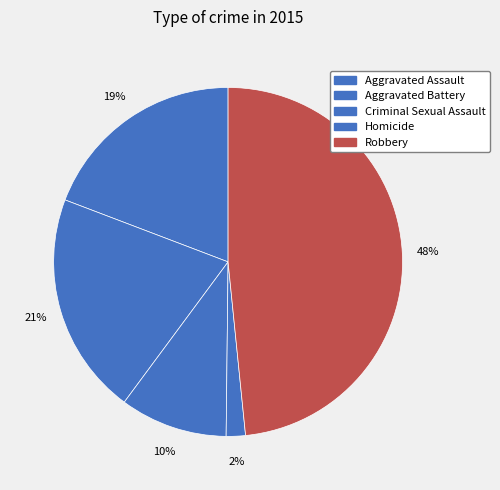

Which has a higher value, Aggravated Battery or Aggravated Assault?

Aggravated Battery